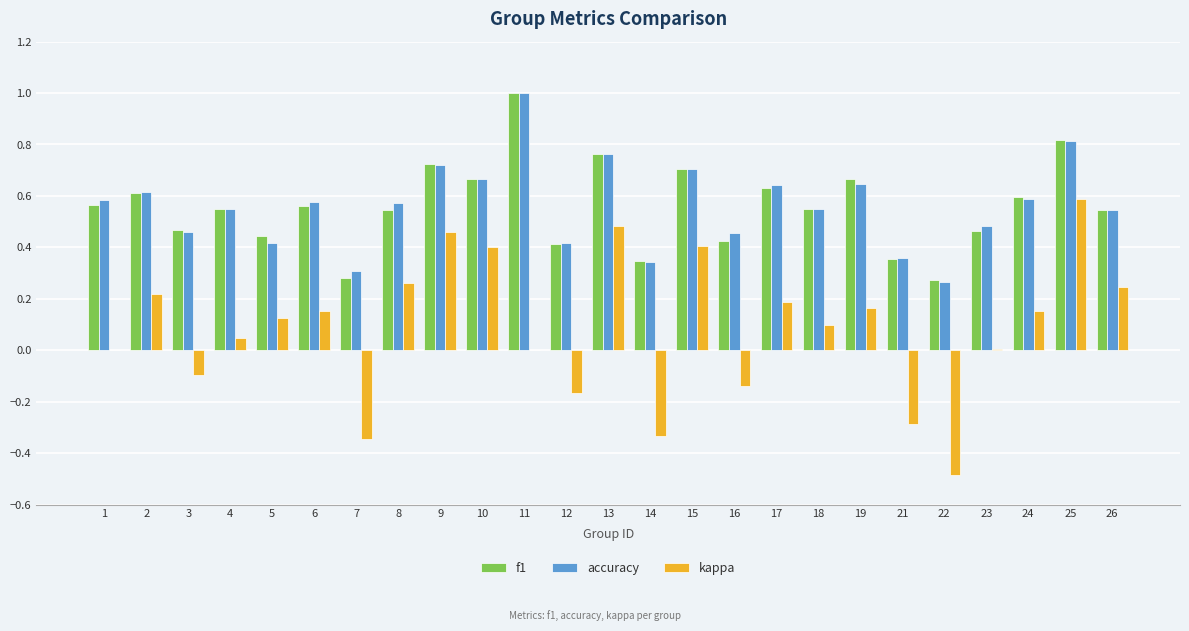

Which category has the highest value across all series?

11